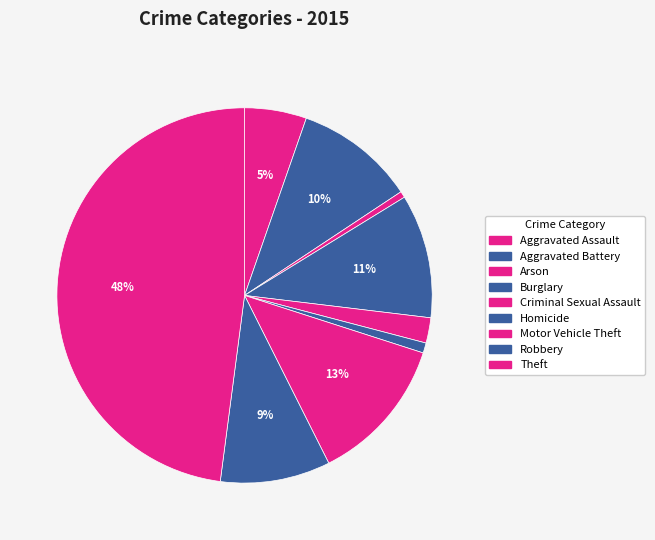

To the nearest percent, what is the combined percentage of Motor Vehicle Theft and Burglary?

23%